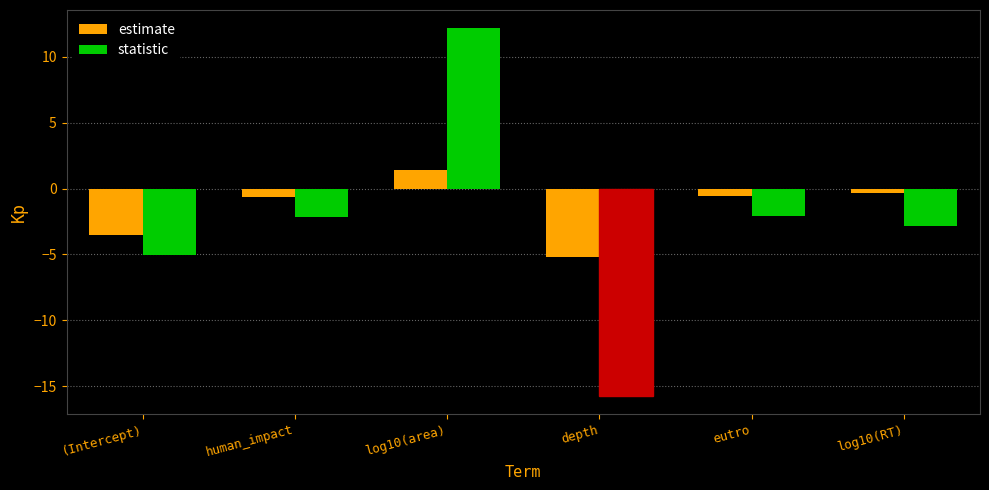

What is the label of the 6th bar from the left?

log10(RT)